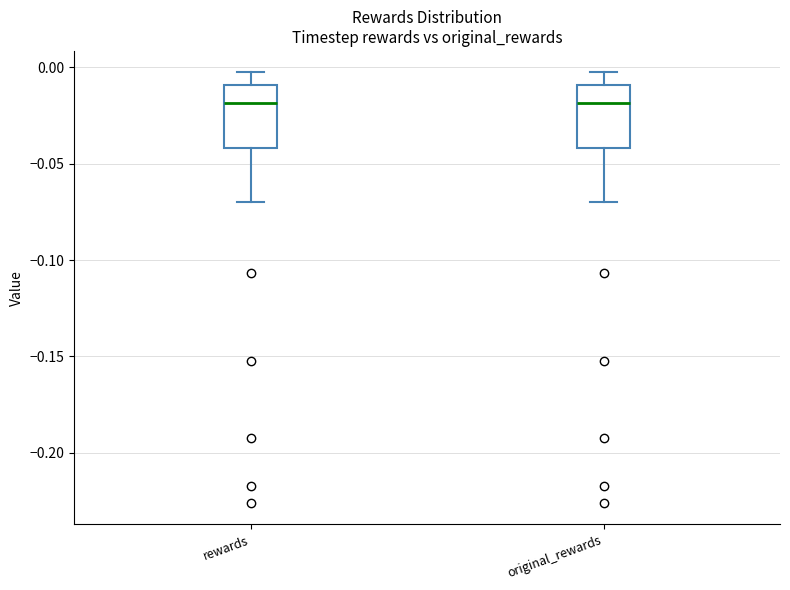

Reading left to right, read every box against the y-axis: the position of its median line, the range the box covers, and the ends of its whiskers. The values are not printed on the chart, so give them approximately, as read against the axis.

rewards: median -0.020, box -0.040 to -0.010, whiskers -0.070 to -0.005
original_rewards: median -0.020, box -0.040 to -0.010, whiskers -0.070 to -0.005